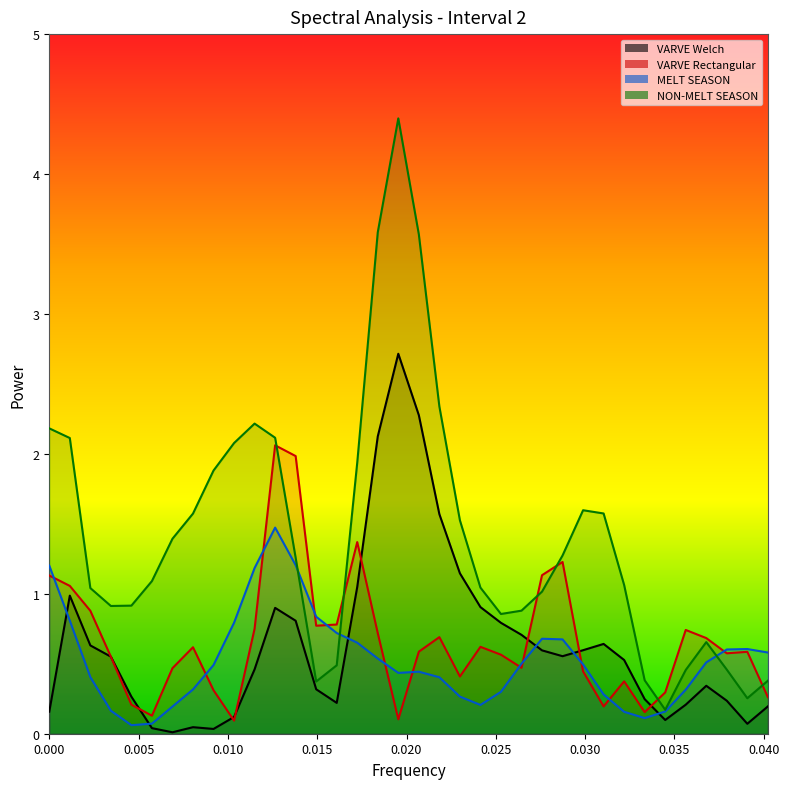

At which label does MELT SEASON Welch Power reach its minimum?

0.0045977